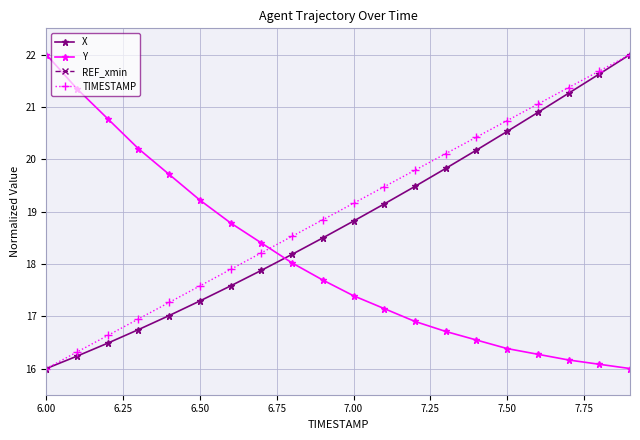

At which label does TIMESTAMP first exceed 19?

7.00